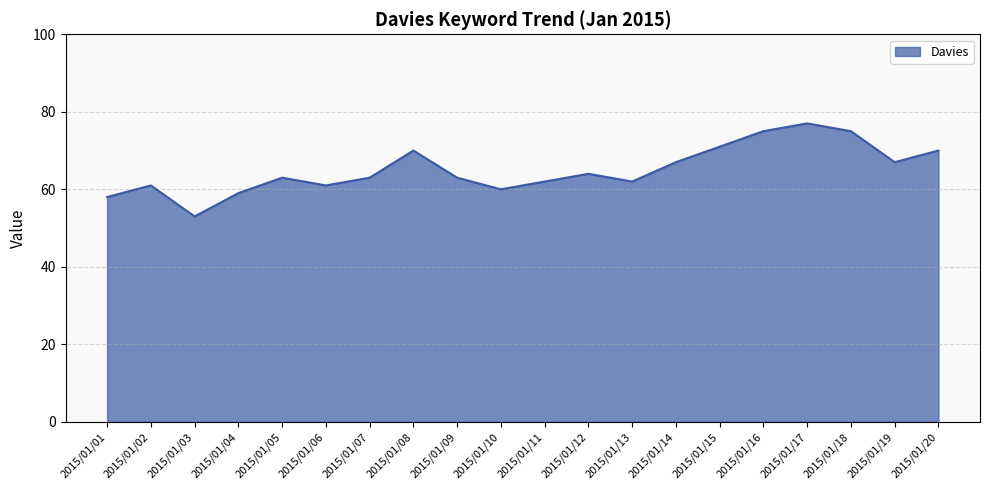

How many lines are shown in the chart?

1